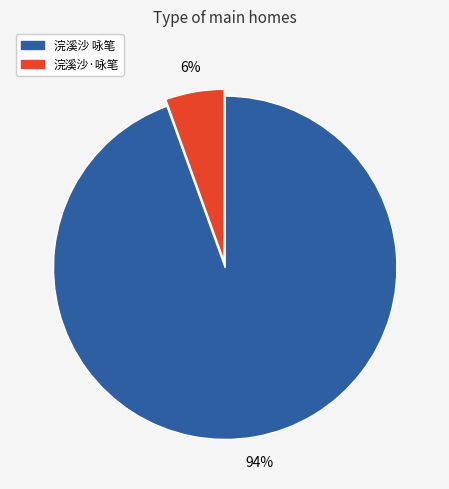

To the nearest percent, what is the average slice percentage?

50%